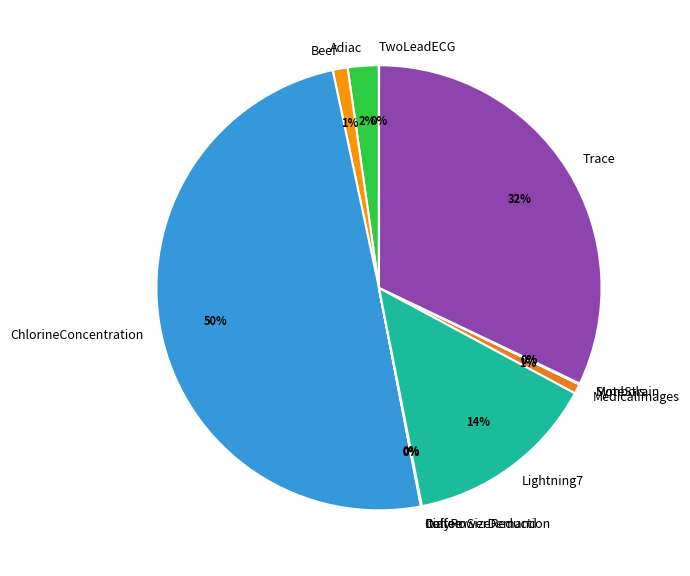

What is the largest slice in the pie chart?

ChlorineConcentration